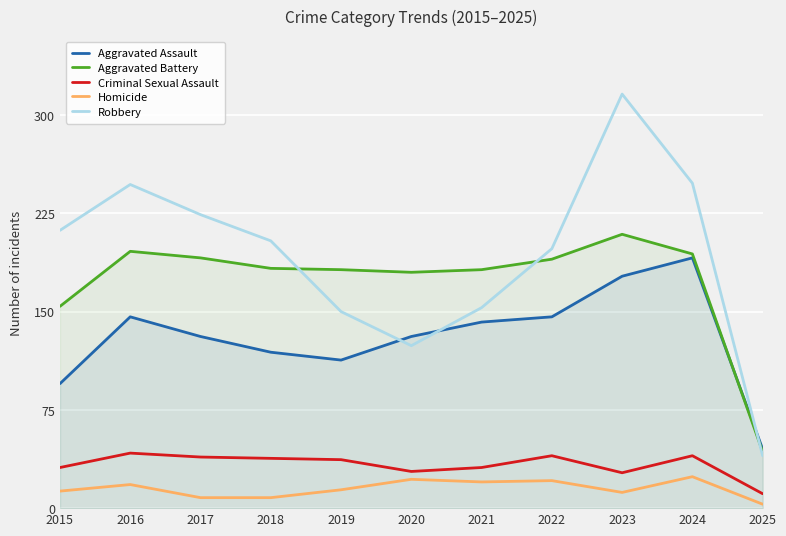

How many lines are shown in the chart?

5